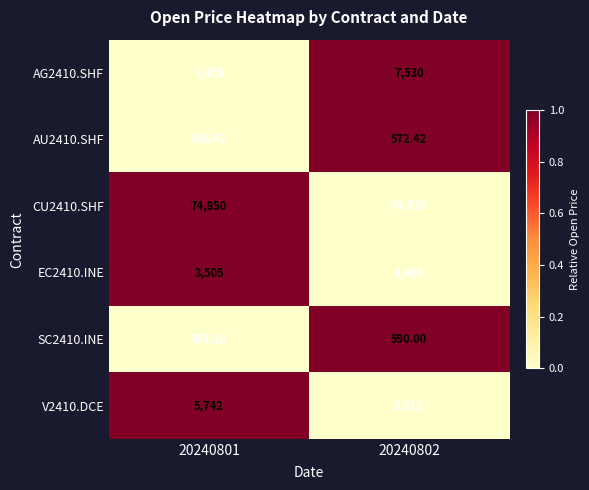

Is the value of AU2410.SHF at 20240801 greater than the value of AG2410.SHF at 20240801?

No